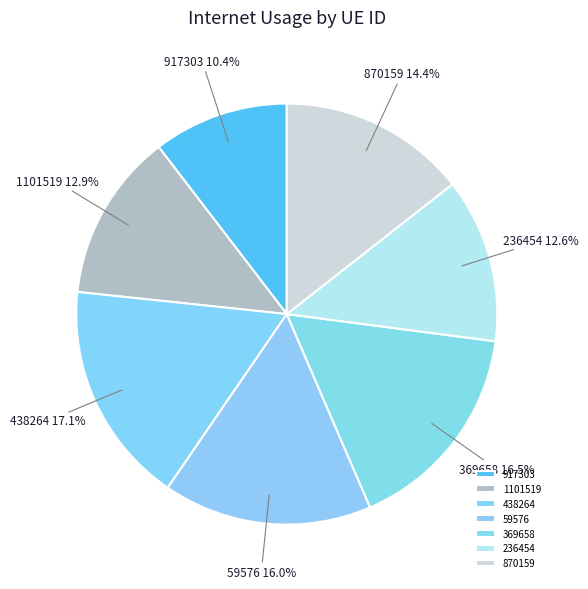

Which category has the smallest portion of the pie?

917303